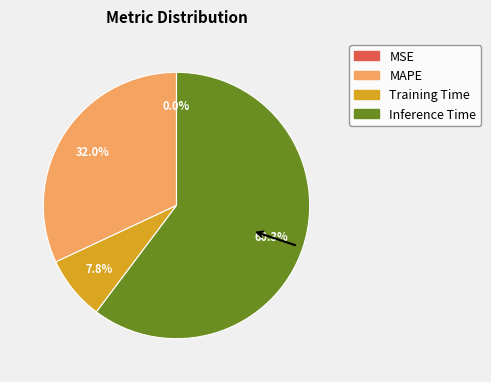

Between MAPE and Inference Time, which is larger?

Inference Time